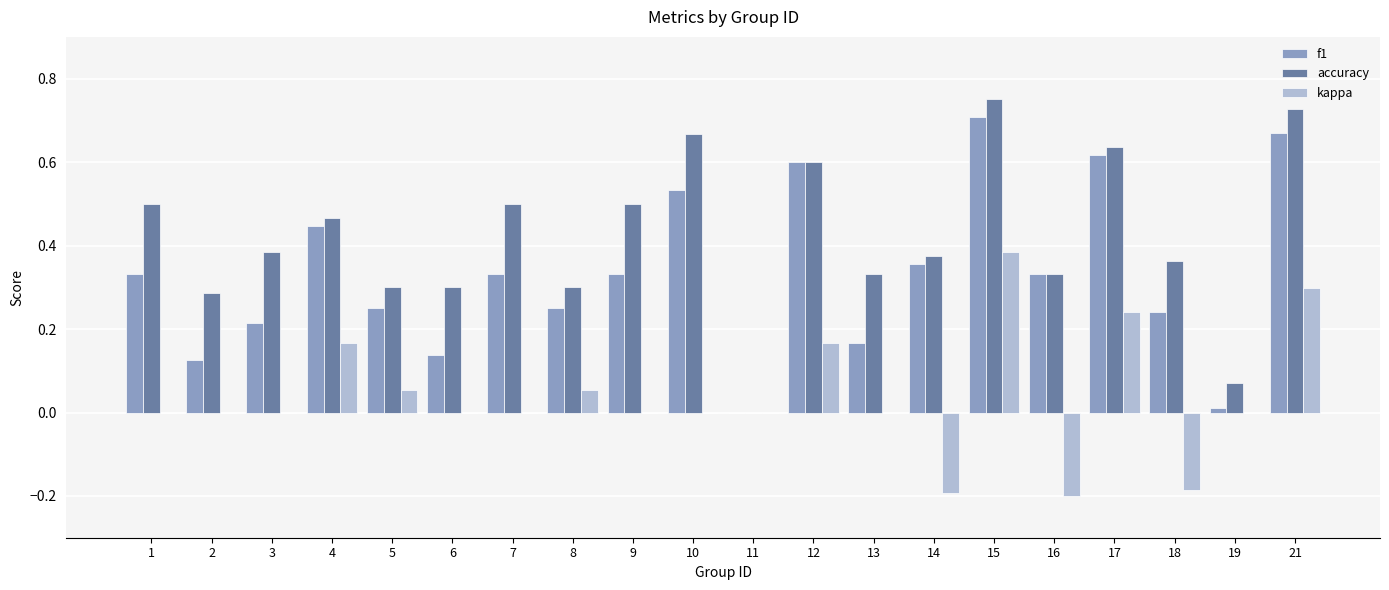

Which category has the highest value in the f1 series?

15